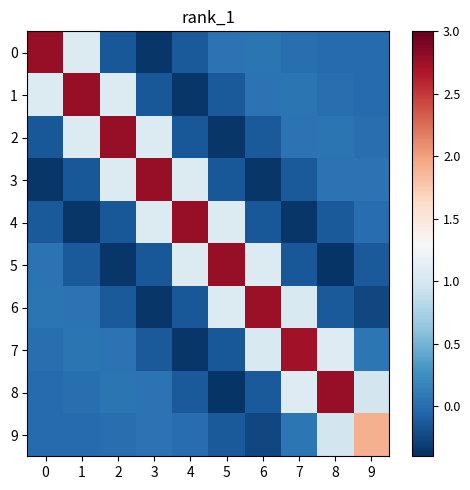

At which category is the sum across all series the highest?

7